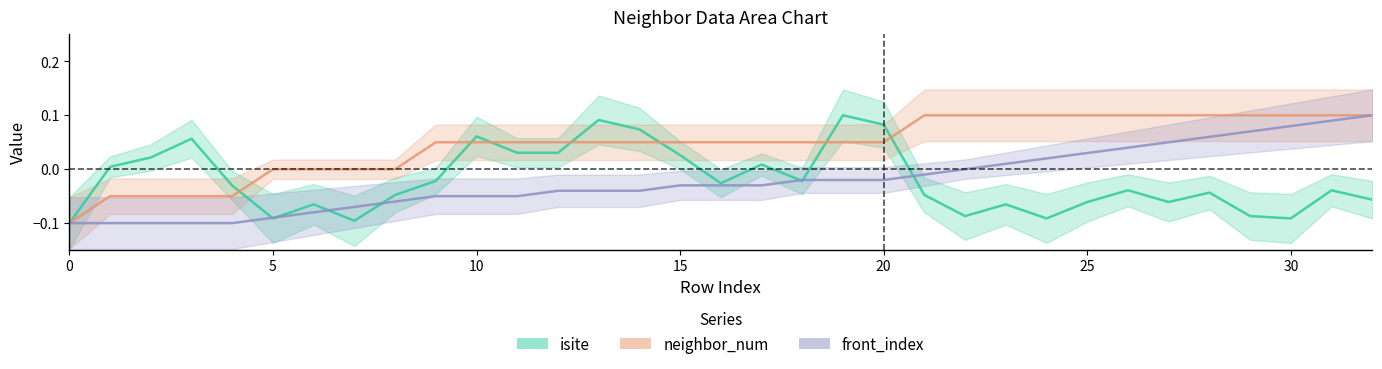

List the labels in order of isite value, smallest first.

0, 7, 5, 24, 30, 22, 29, 6, 23, 25, 27, 32, 8, 21, 28, 26, 31, 4, 16, 9, 18, 1, 17, 2, 15, 11, 12, 3, 10, 14, 20, 13, 19